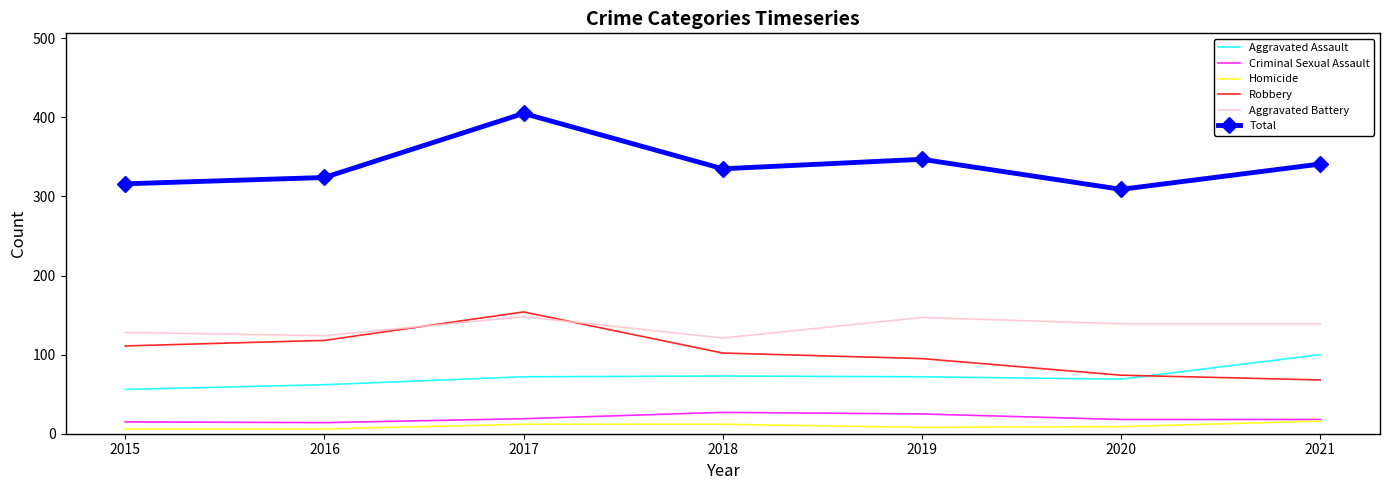

In Criminal Sexual Assault, how many points are higher than both neighbors (excluding endpoints)?

1